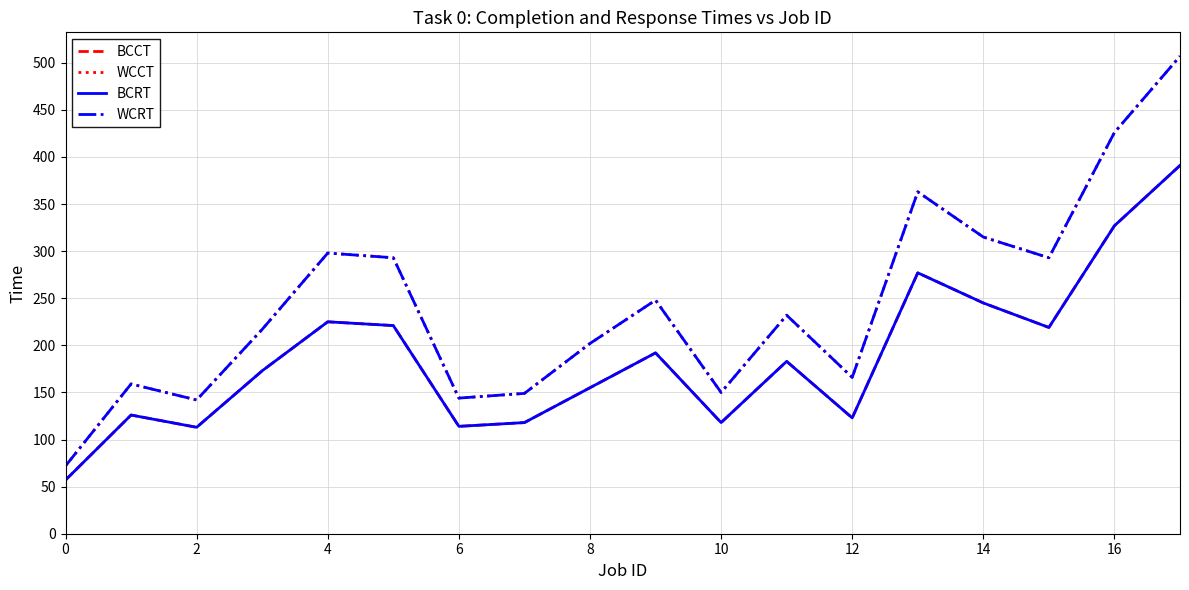

Is this an area chart (filled region under the line)?

No